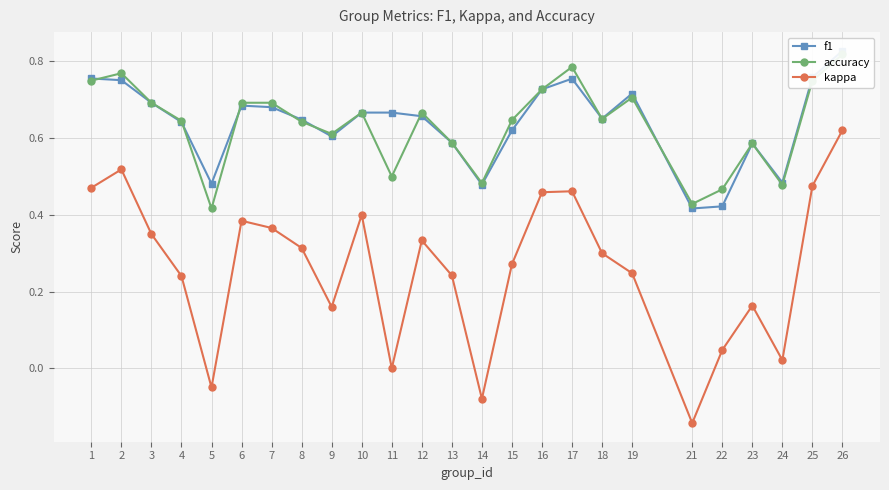

Where is the first local minimum for f1?

5